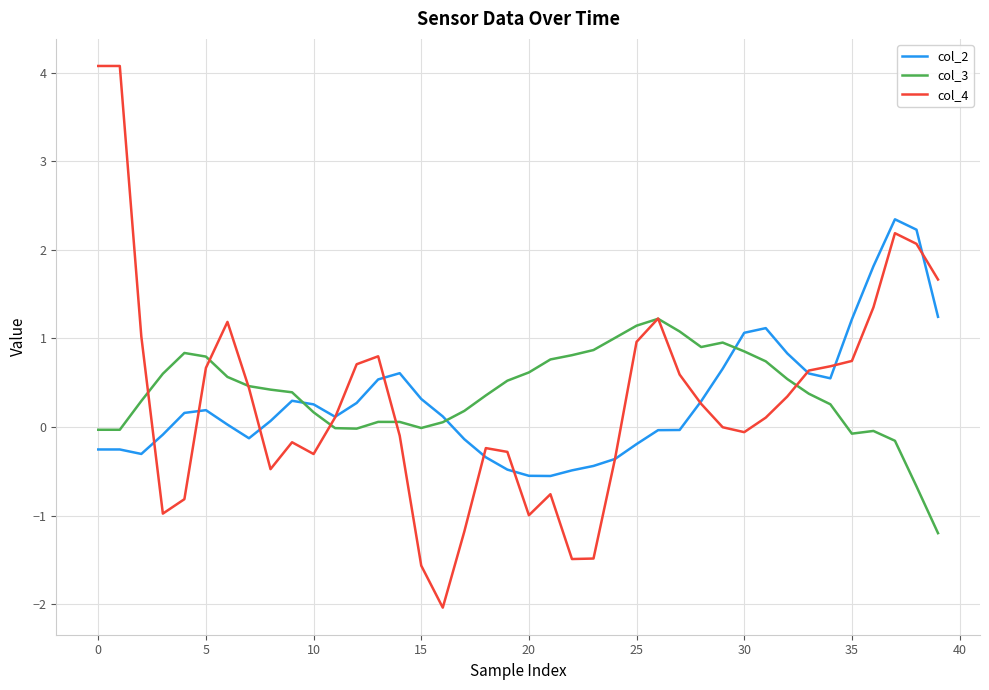

What is the lowest value of the col_3 series?

-1.2